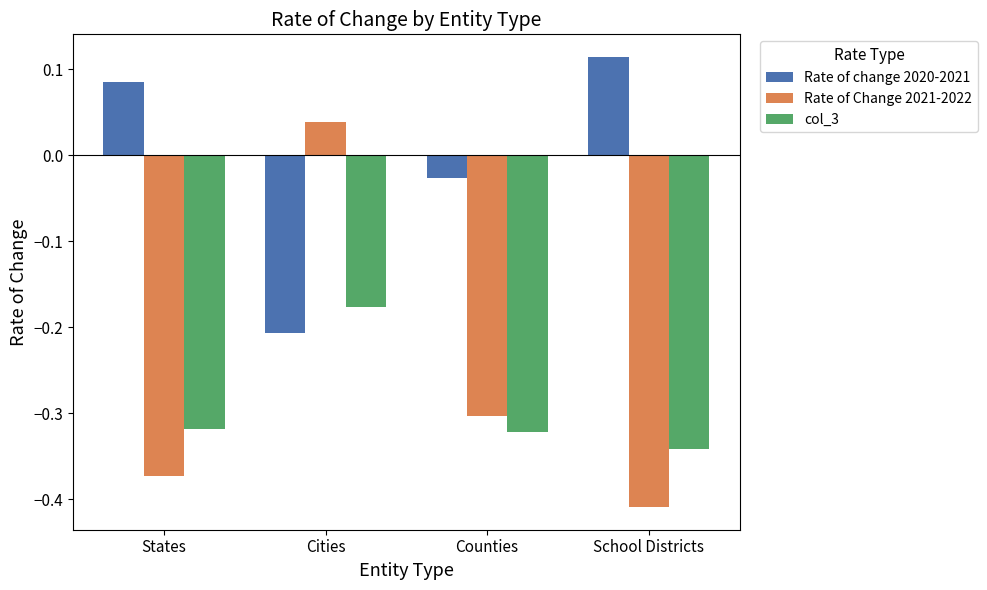

What is the label of the 1st bar from the left?

States